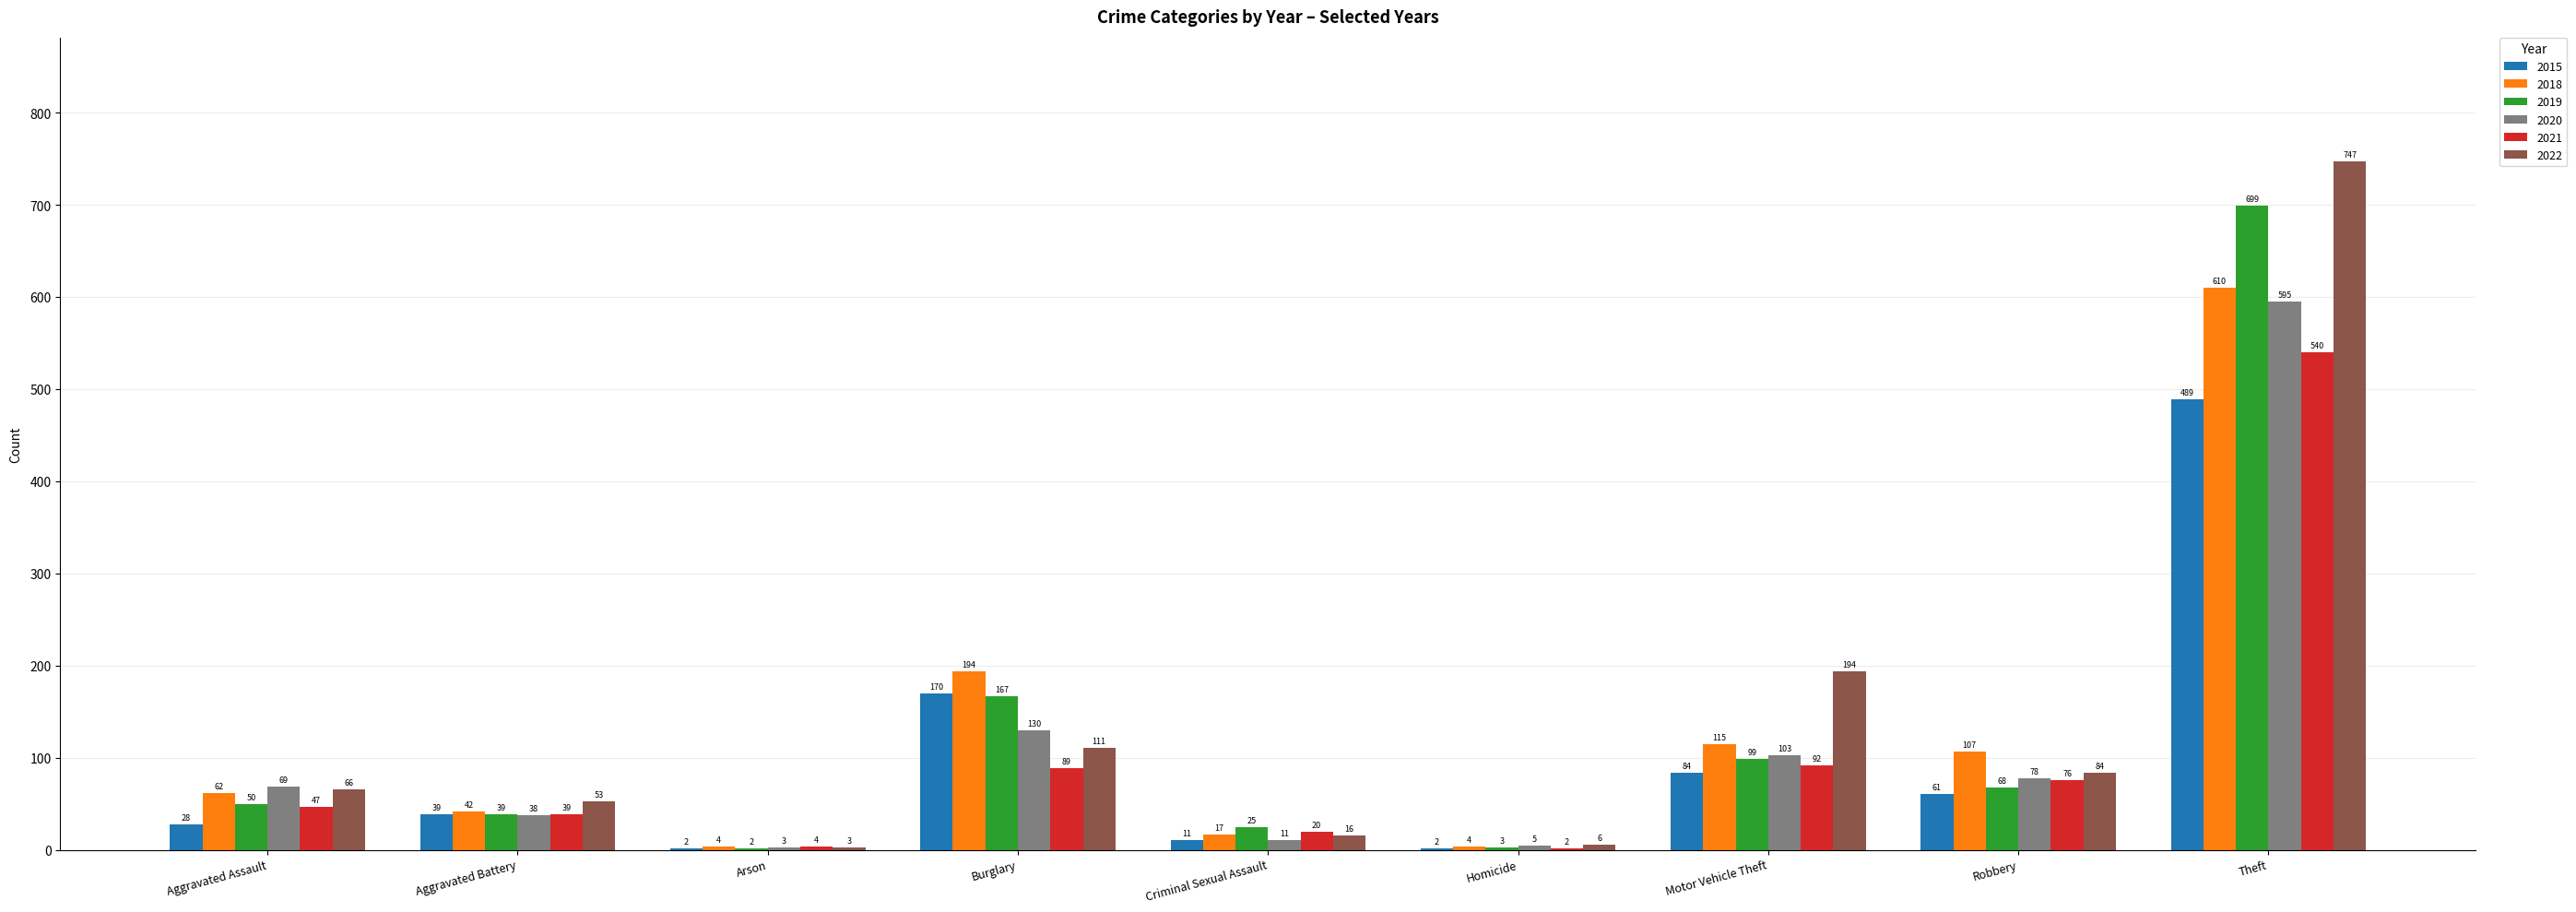

Which series changed the most between Burglary and Theft?

2022